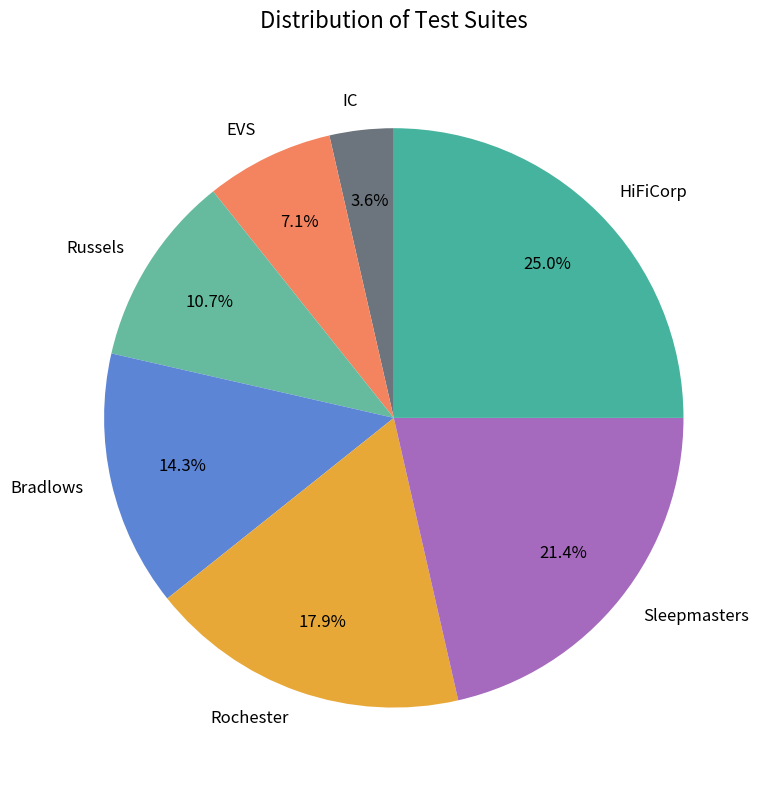

How many slices are in this pie chart?

7